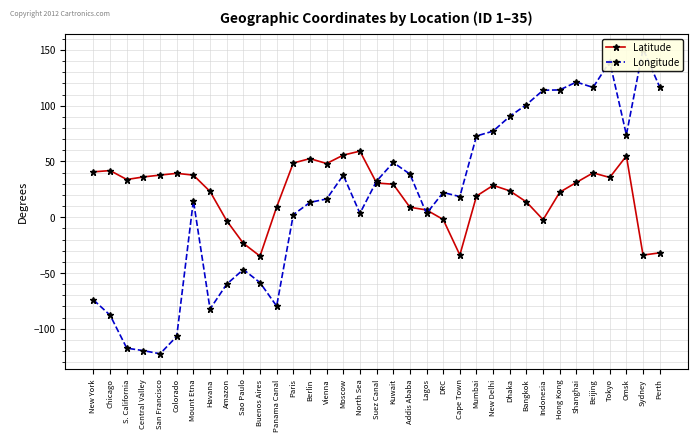

Is it true that Longitude equals -45.7 at Central Valley?

False